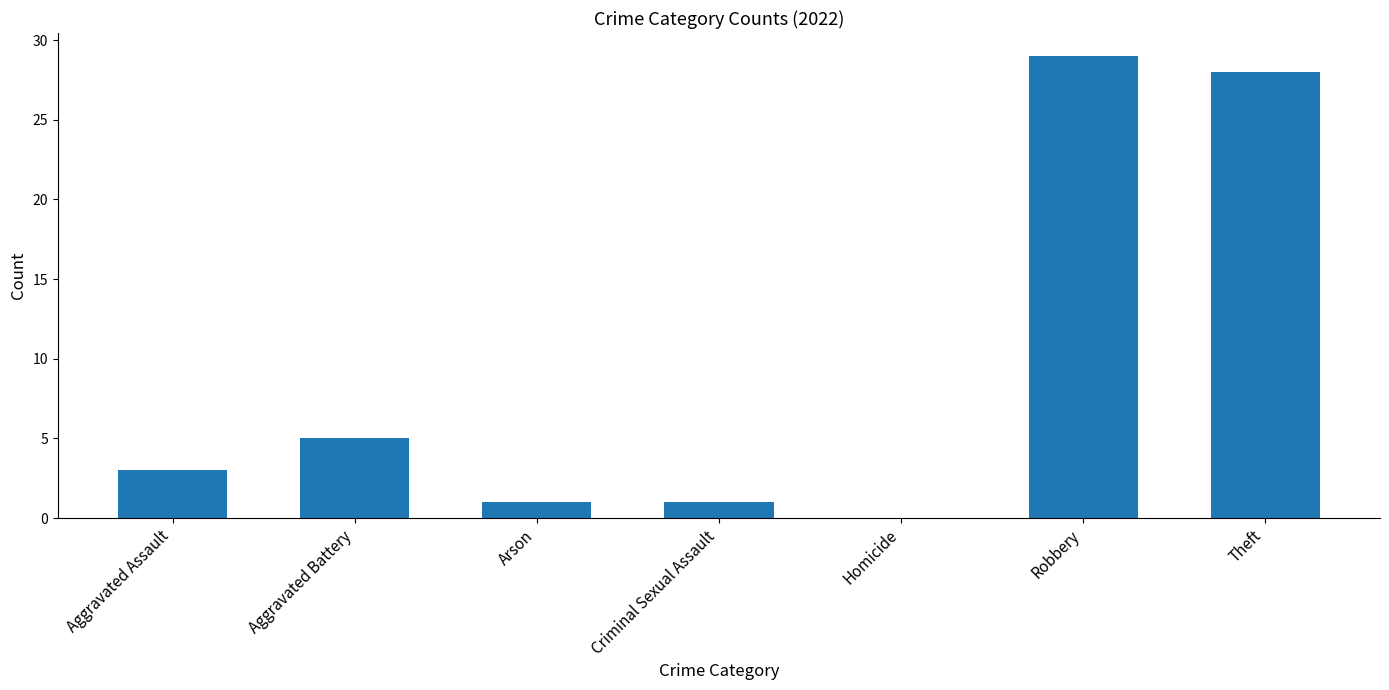

Reading left to right, transcribe all the data shown in this chart.

Aggravated Assault=3	Aggravated Battery=5	Arson=1	Criminal Sexual Assault=1	Homicide=0	Robbery=29	Theft=28